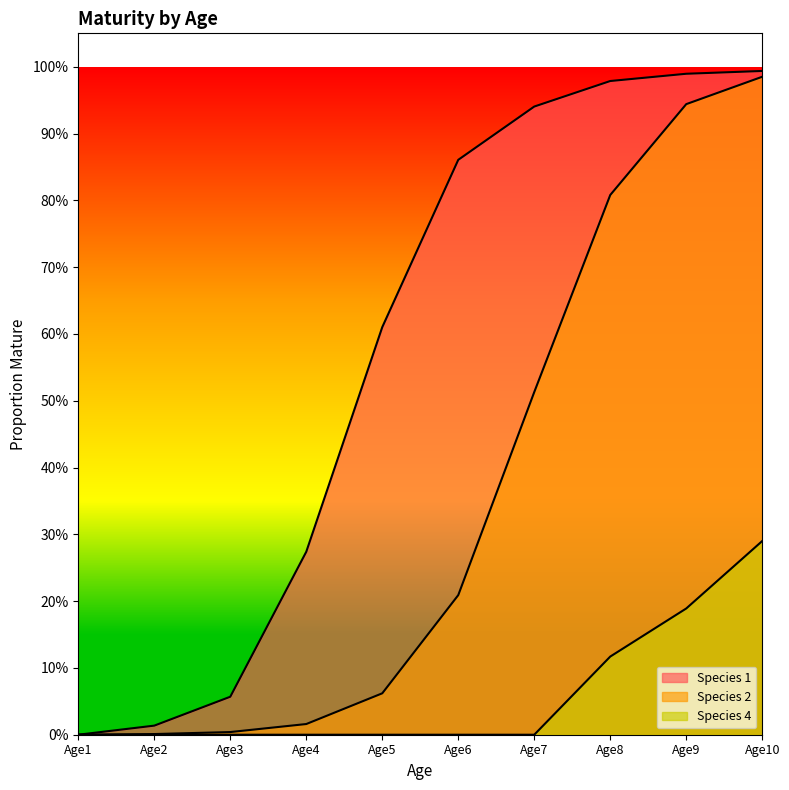

Rank the categories by Species 4 value from highest to lowest.

Age10, Age9, Age8, Age1, Age2, Age3, Age4, Age5, Age6, Age7